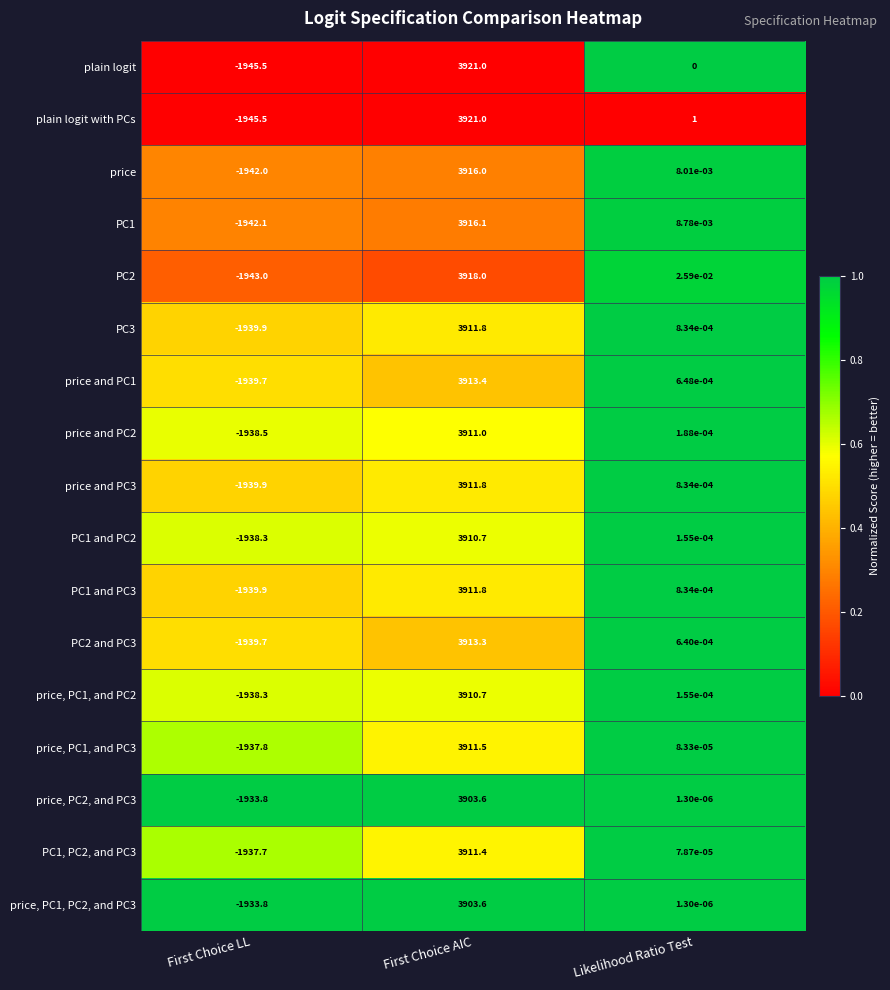

The price, PC1, and PC2 series shows -3430.8 at First Choice LL. True or false?

False